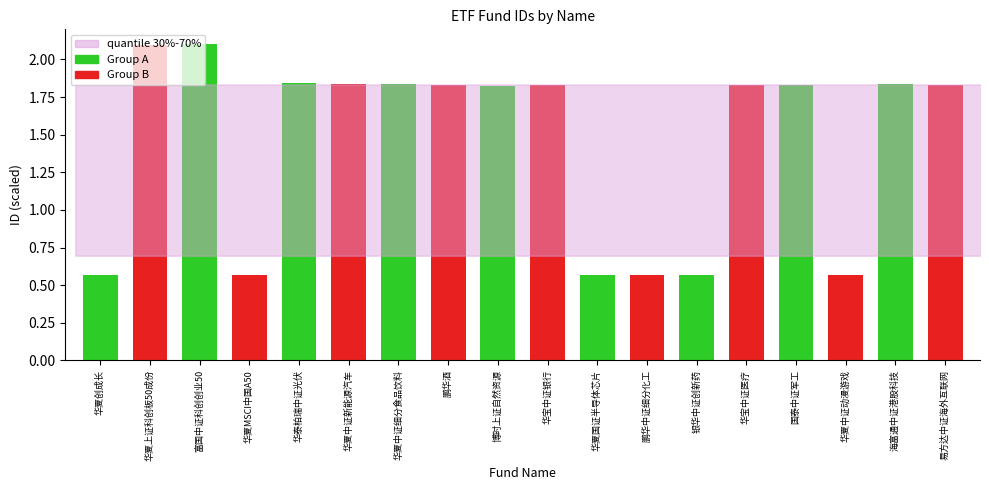

How many distinct data groups are displayed?

2